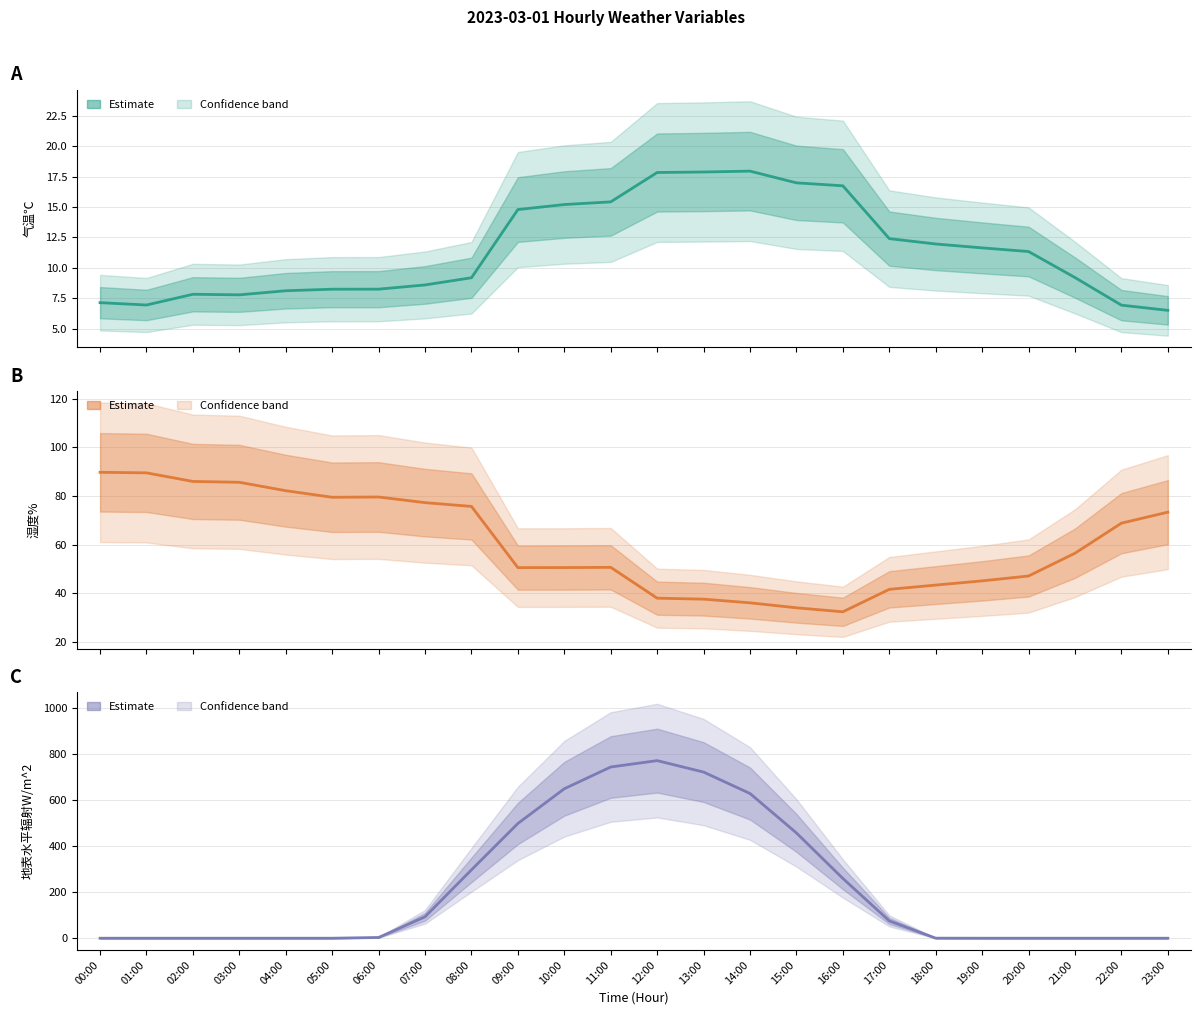

Between 15:00 and 19:00, which series saw the biggest shift?

地表水平辐射W/m^2